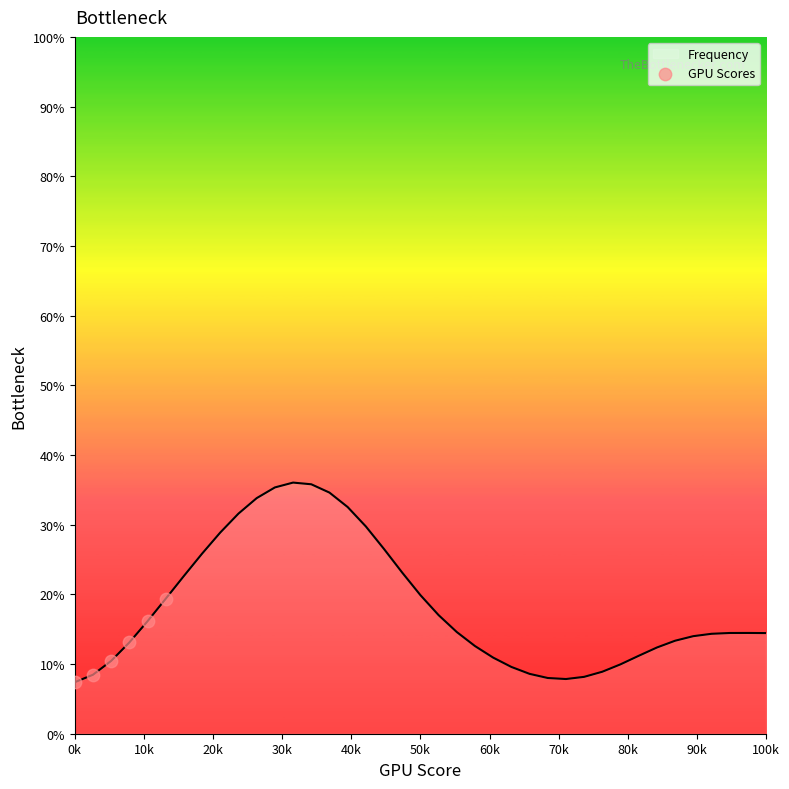

What is the minimum value shown in the chart?

7.4